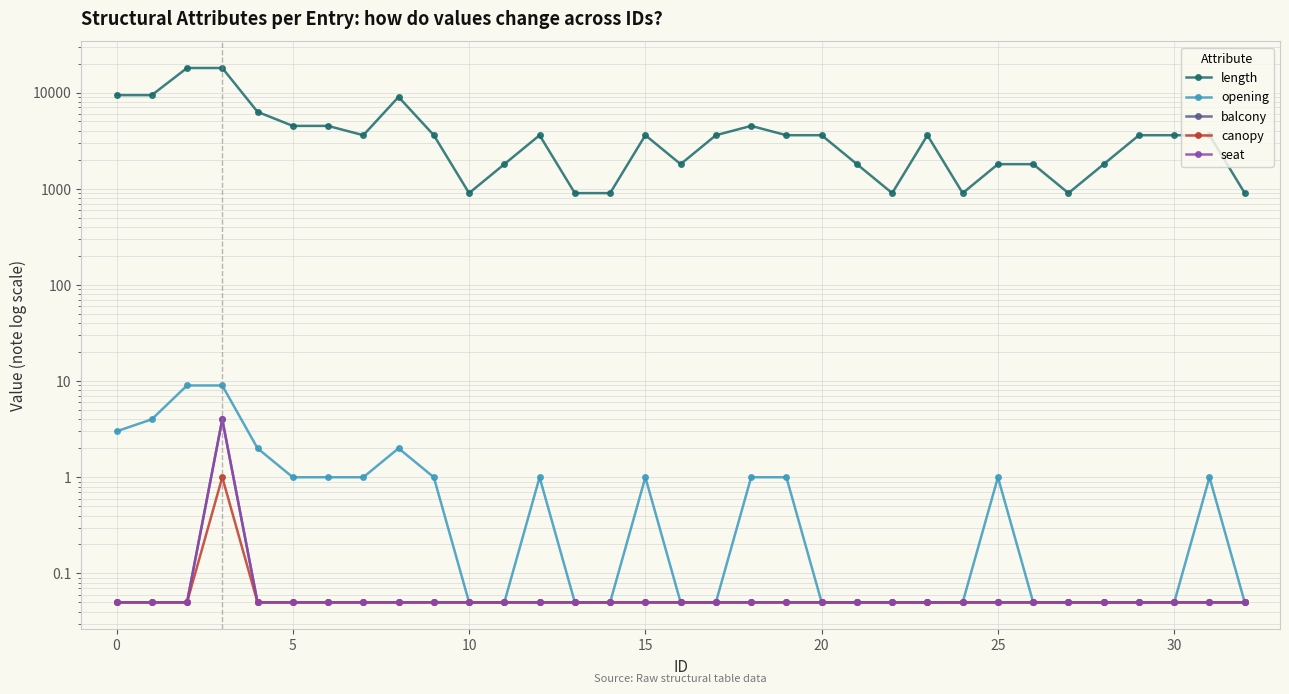

What is the minimum value shown in the chart?

0.1